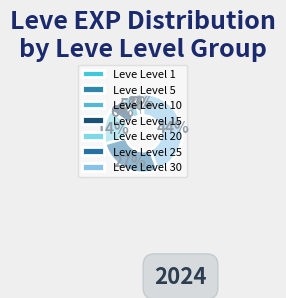

Rank the categories by value from lowest to highest.

Leve Level 1, Leve Level 5, Leve Level 10, Leve Level 15, Leve Level 20, Leve Level 25, Leve Level 30